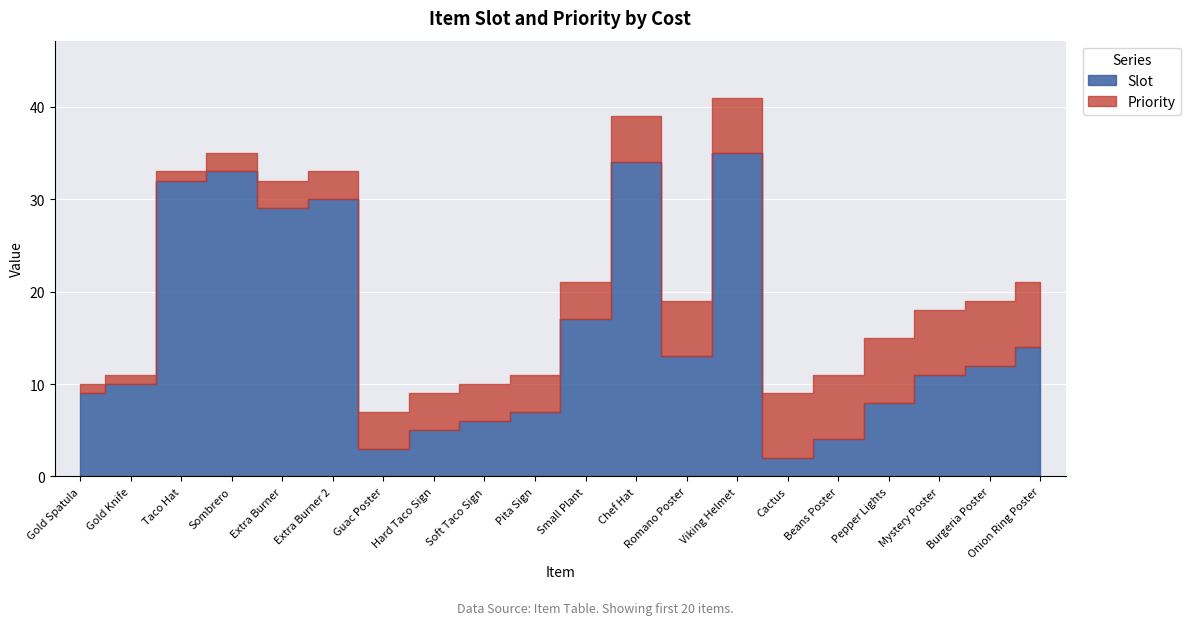

At how many categories does at least one series exceed 11?

10